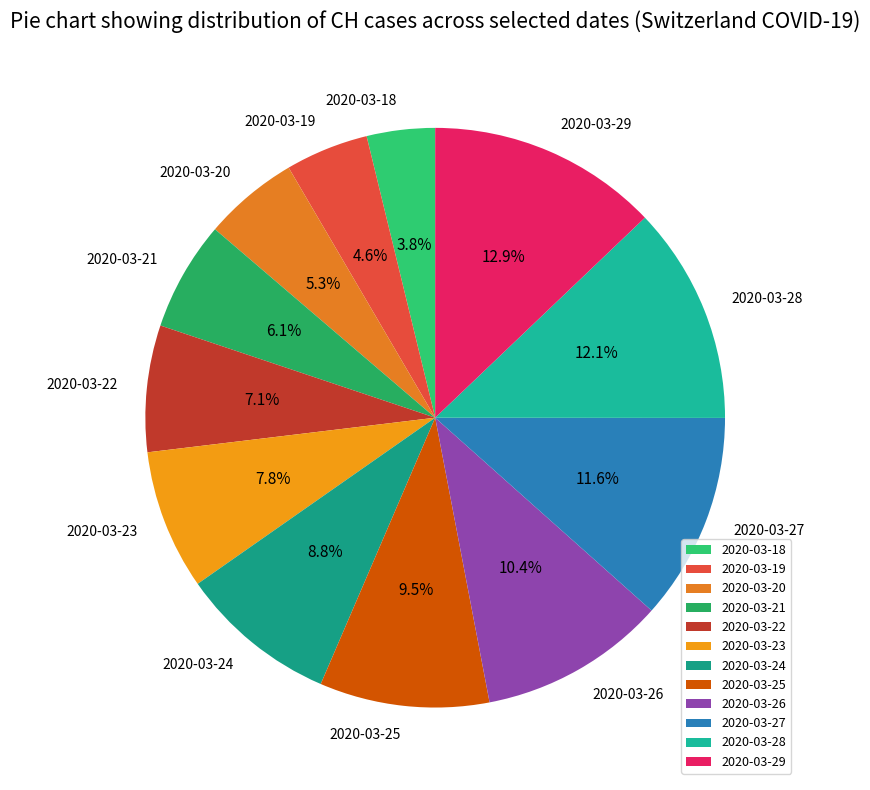

Which category has the biggest portion of the pie?

2020-03-29